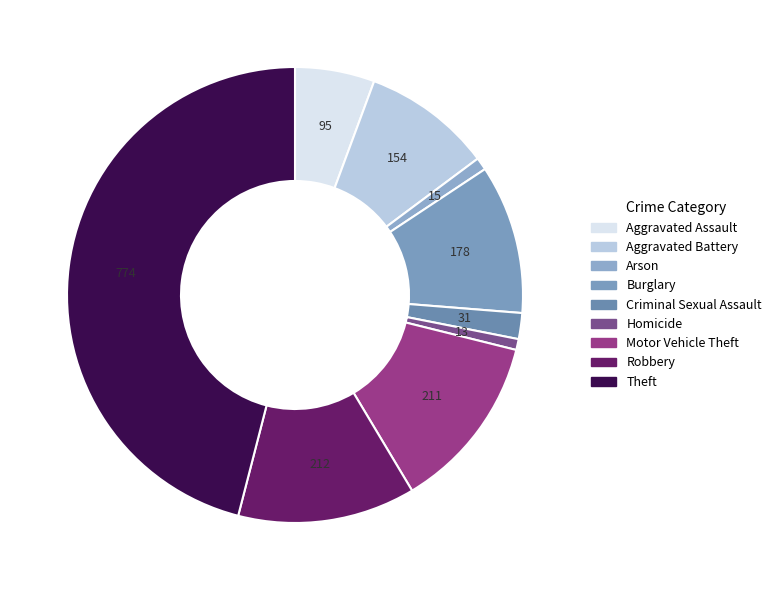

How many segments does this pie chart have?

9